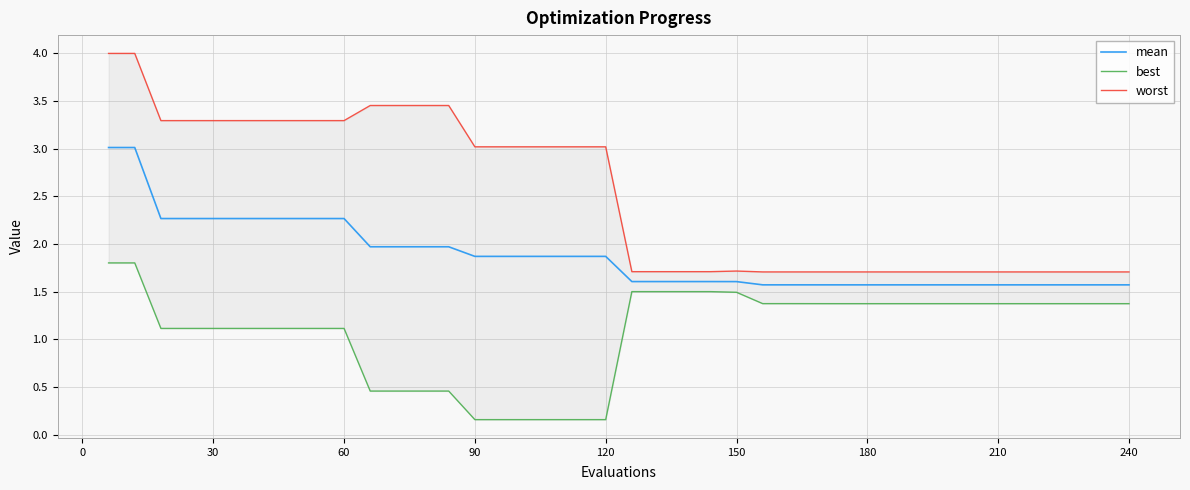

The value of mean at 240 is 2.3. True or false?

False